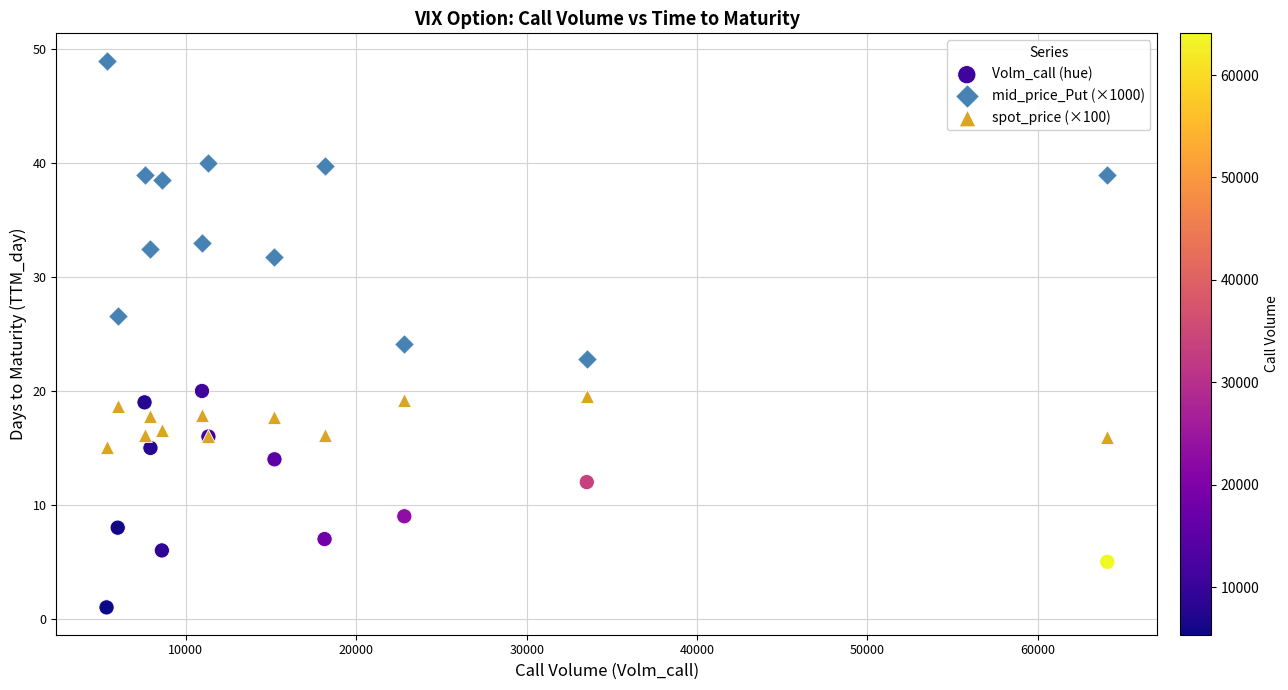

Across all series, what Y value is closest to 25?

24.2